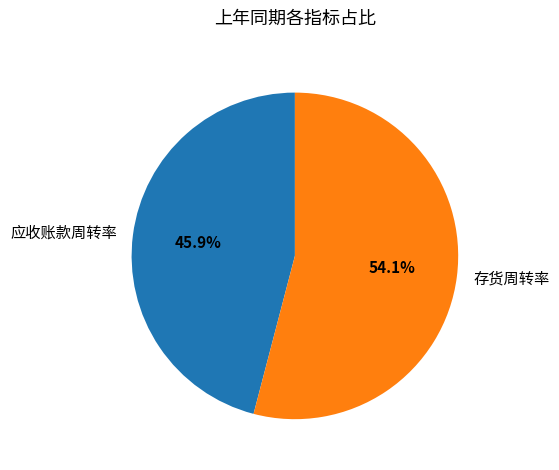

Does 应收账款周转率 represent more than half of the total?

No